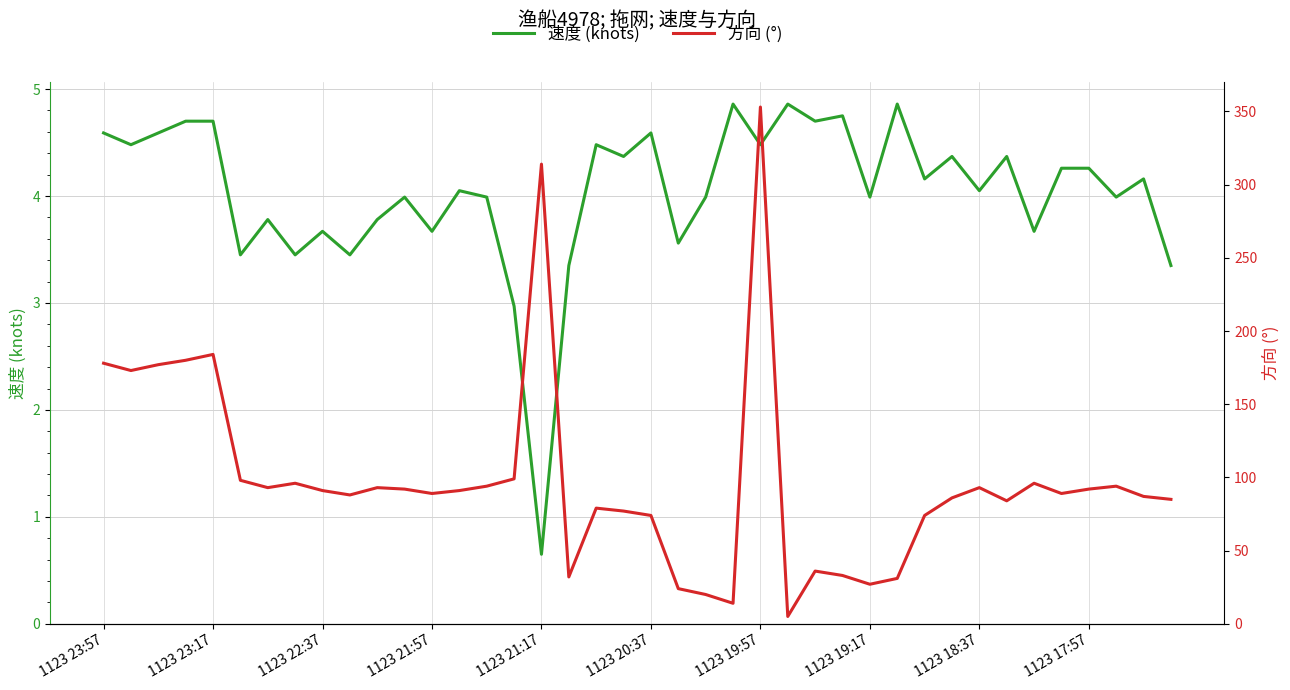

Reading right to left, extract all data points from this chart.

速度 (knots): 3.4	4.2	4.0	4.3	4.3	3.7	4.4	4.0	4.4	4.2	4.9	4.0	4.8	4.7	4.9	4.5	4.9	4.0	3.6	4.6	4.4	4.5	3.4	0.7	3.0	4.0	4.0	3.7	4.0	3.8	3.5	3.7	3.5	3.8	3.5	4.7	4.7	4.6	4.5	4.6
方向 (°): 85.0	87.0	94.0	92.0	89.0	96.0	84.0	93.0	86.0	74.0	31.0	27.0	33.0	36.0	5.0	353.0	14.0	20.0	24.0	74.0	77.0	79.0	32.0	314.0	99.0	94.0	91.0	89.0	92.0	93.0	88.0	91.0	96.0	93.0	98.0	184.0	180.0	177.0	173.0	178.0